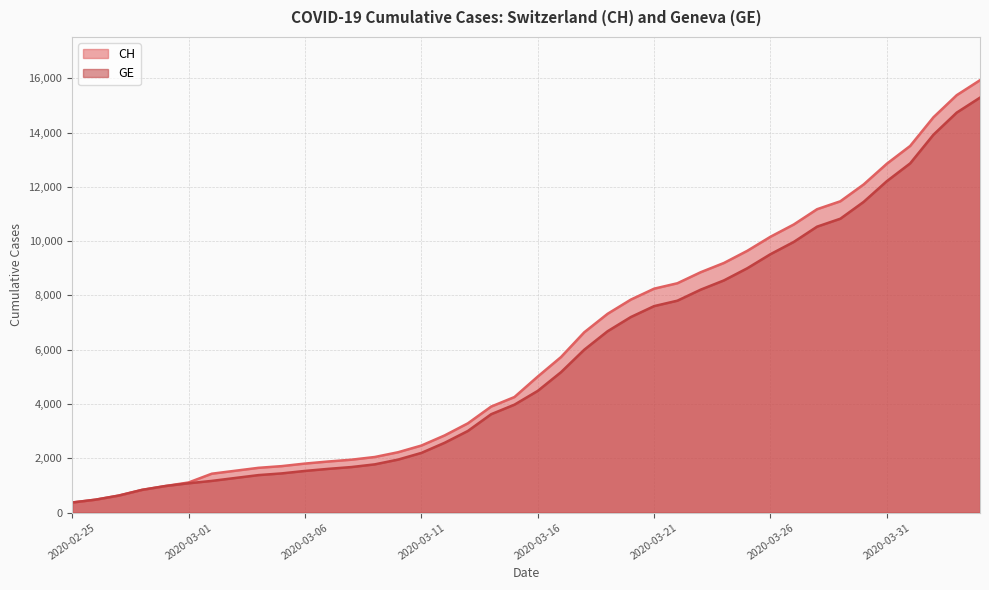

At which label is CH closest to 8150?

2020-03-21